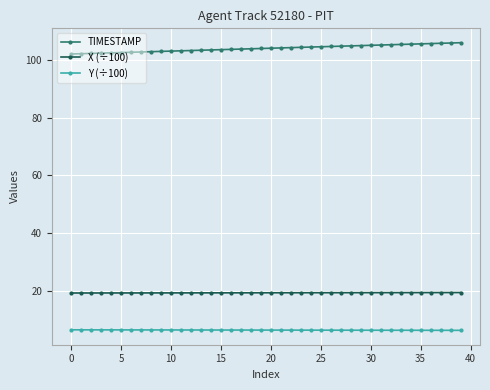

What is the smallest value displayed?

6.4